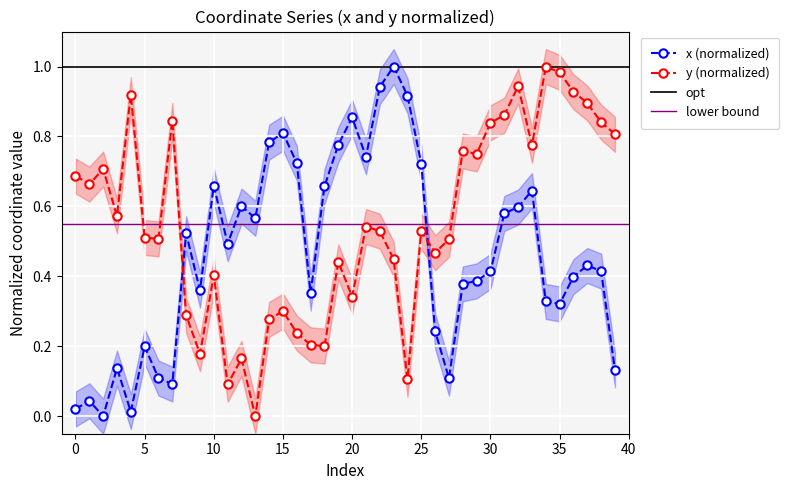

What is the approximate value of y at 11?

0.1